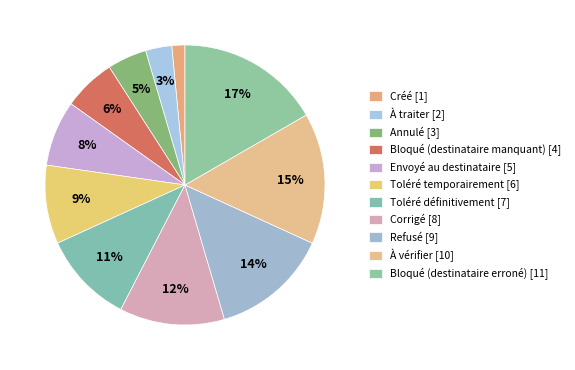

Do Bloqué (destinataire erroné) and Créé together represent more than half of the pie?

No